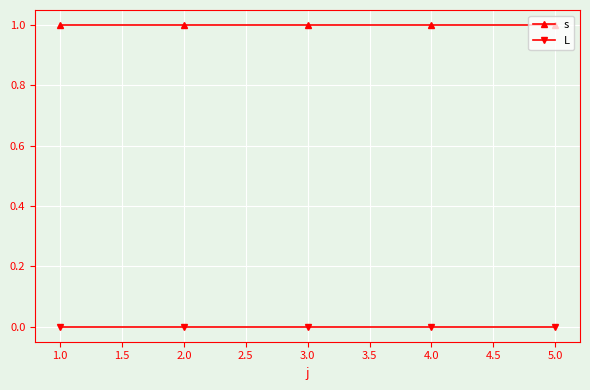

True or false: s has a value of 1 at 4.0.

True